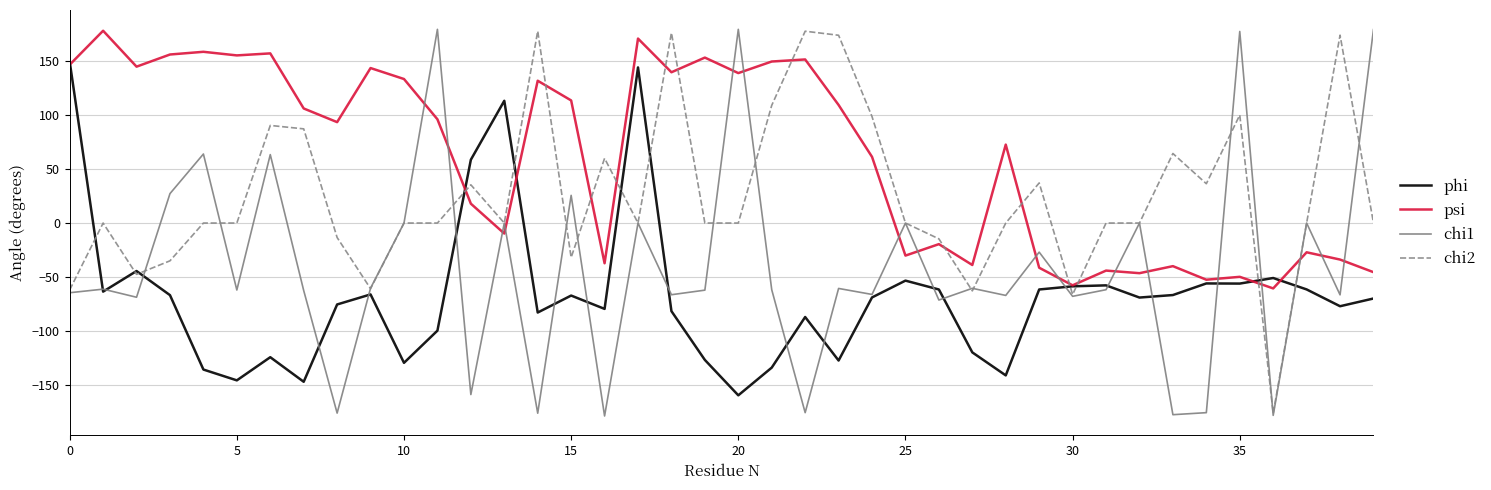

What are all the series names shown in the legend?

phi, psi, chi1, chi2